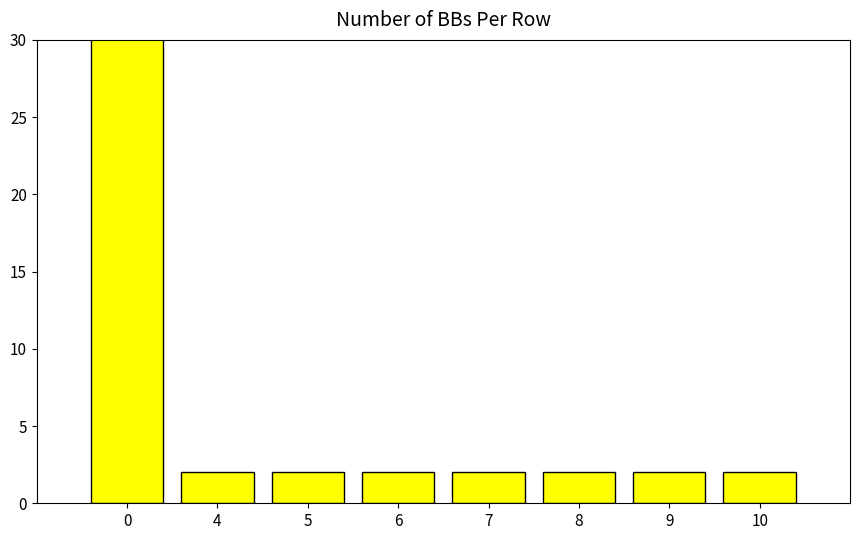

Reading right to left, list all the values displayed in this chart.

2	2	2	2	2	2	2	36